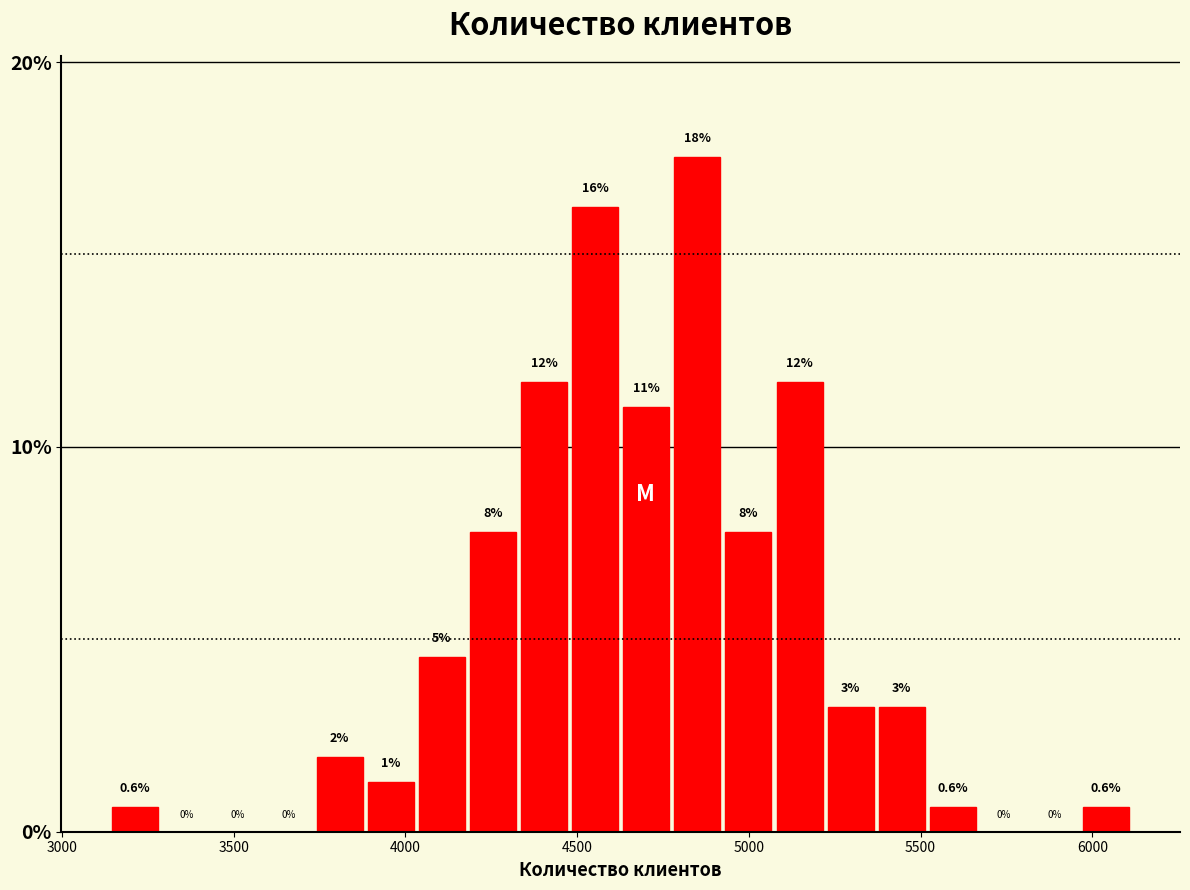

Read against the x-axis, roughly where is the centre of the tallest bar?

4850